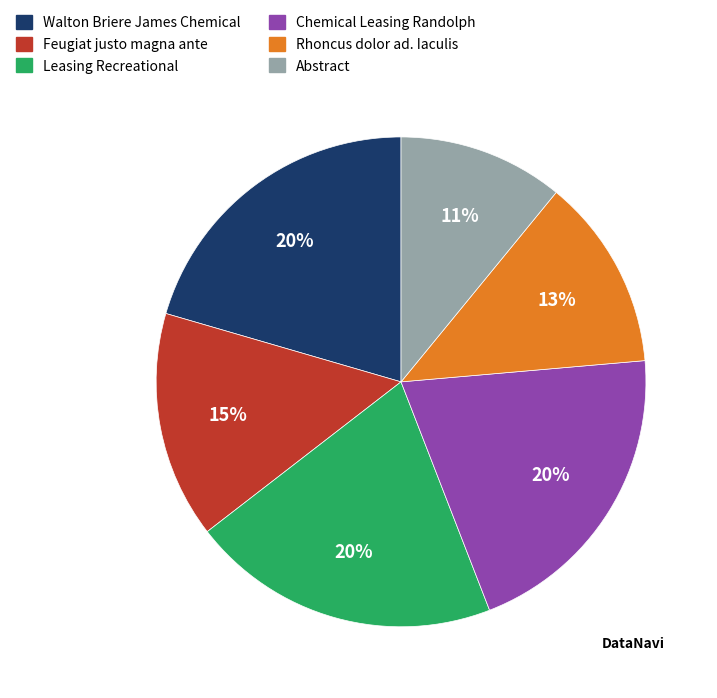

Combined, do Leasing Recreational and Abstract account for over 50%?

No